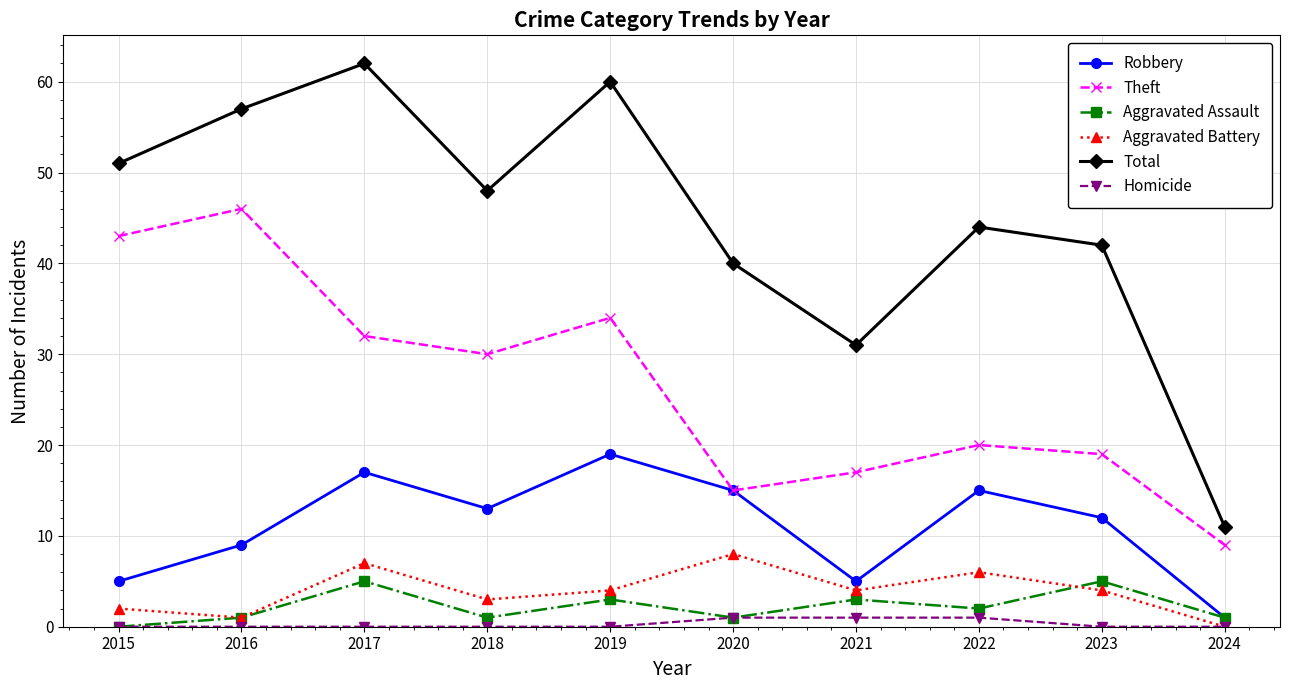

Read the Total value at 2021, to the nearest 5.

30